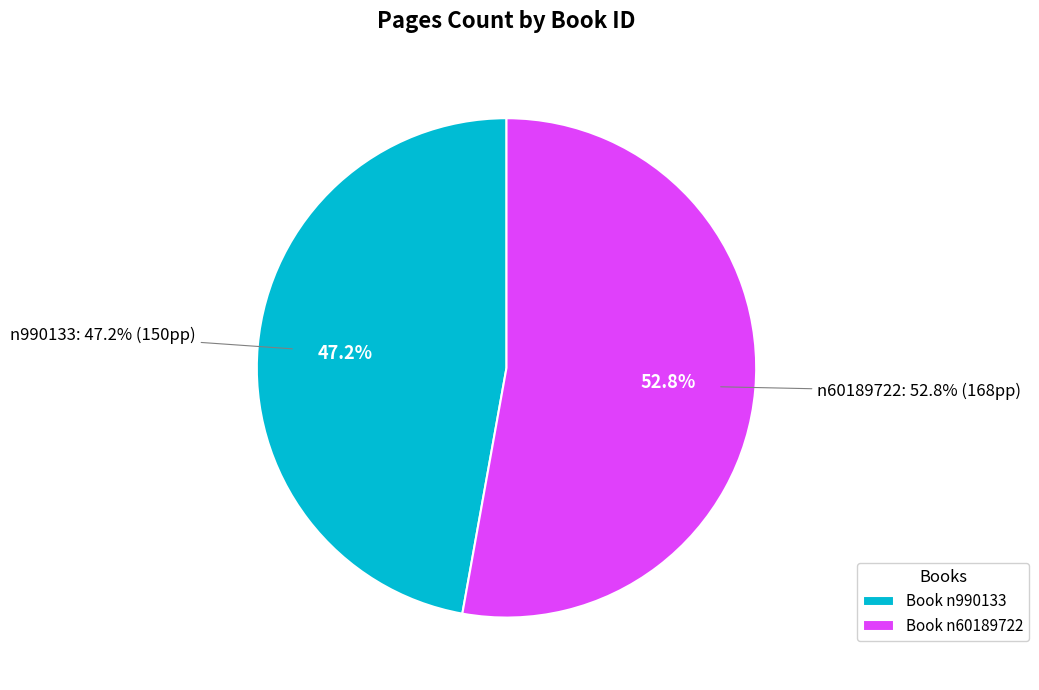

Is n60189722 the majority of the pie?

Yes